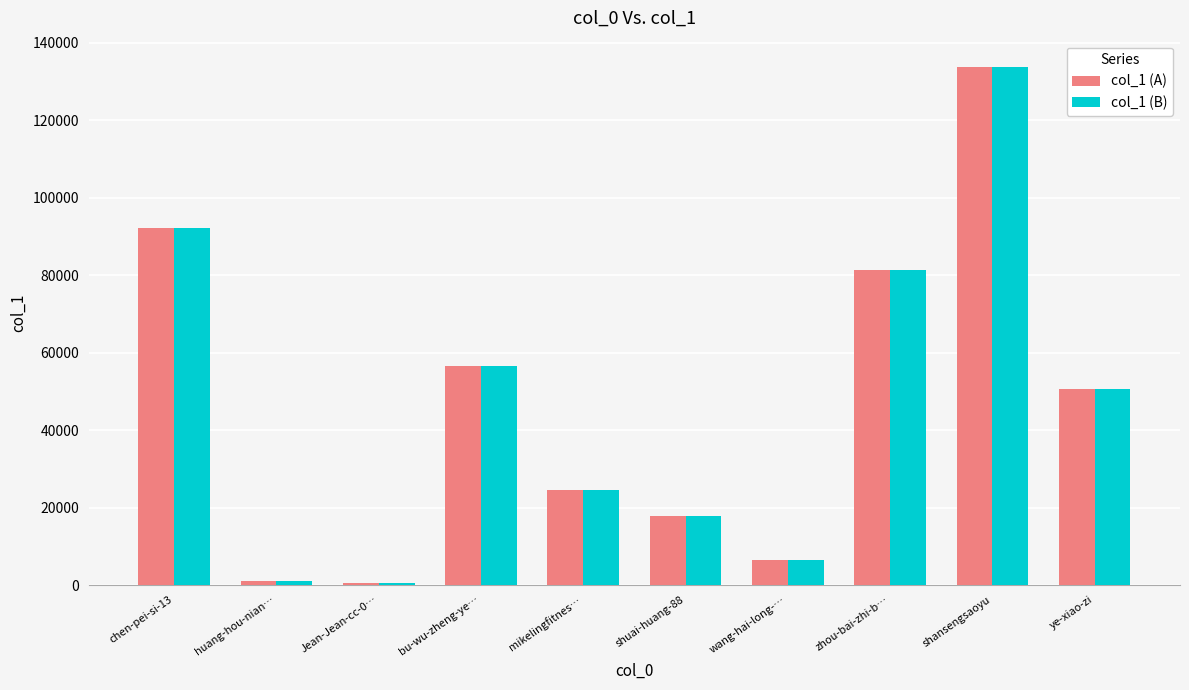

Does the chart contain stacked bars?

No